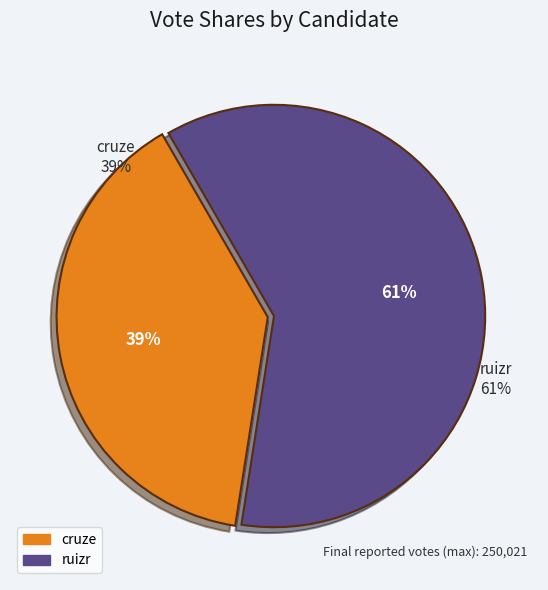

To the nearest percent, what percentage of the pie is cruze?

39%